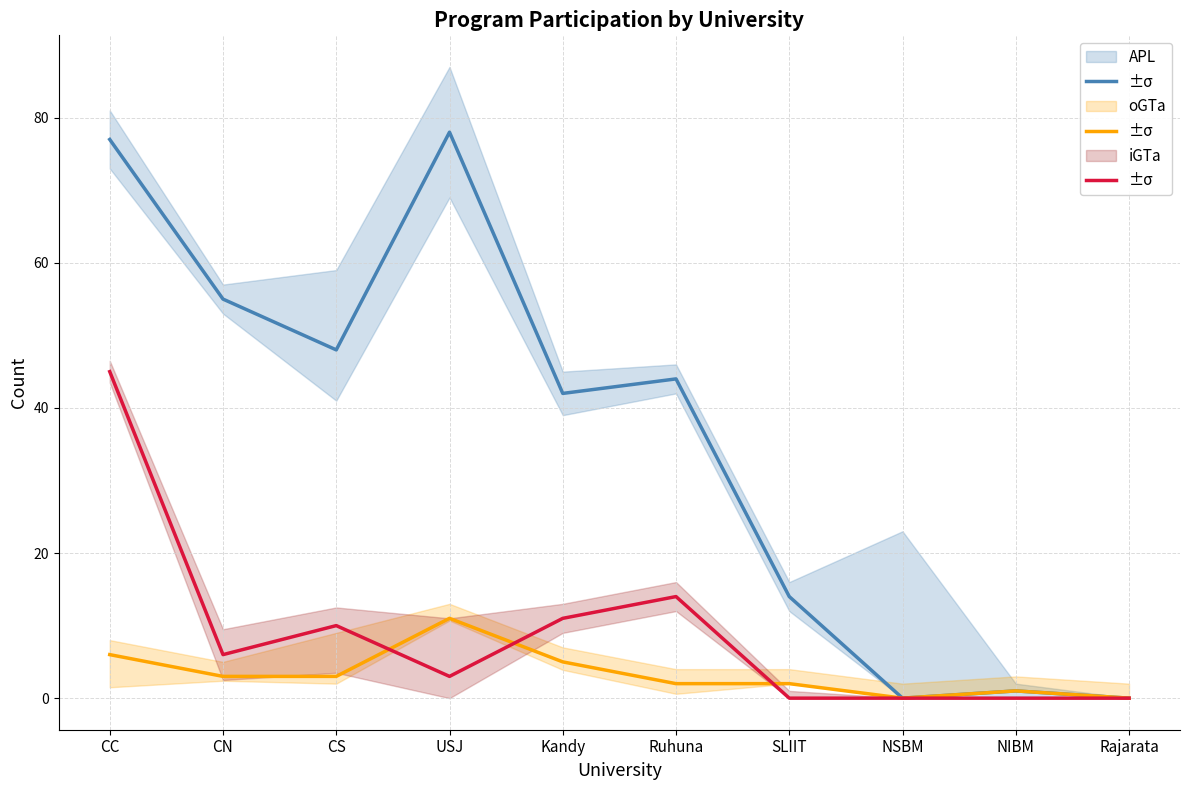

How many categories are shown in the chart?

10